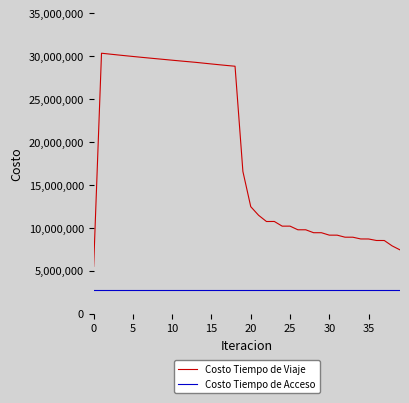

Which series has the largest total across all categories?

Costo Tiempo de Viaje